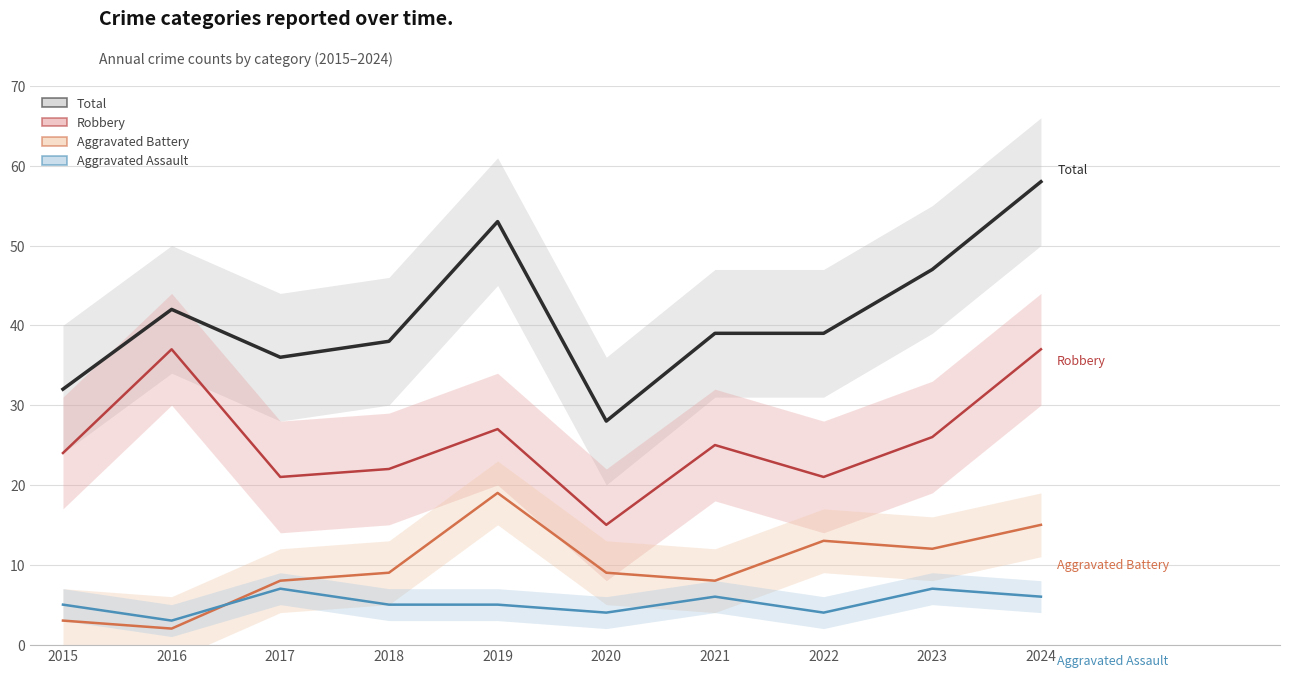

What is the value of the Total point at the 7th from the left?

39